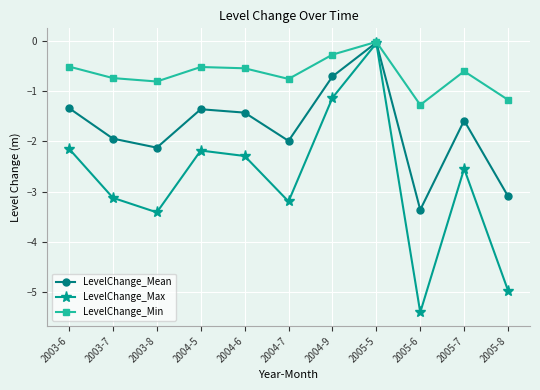

At which category is the sum across all series the highest?

2005-5